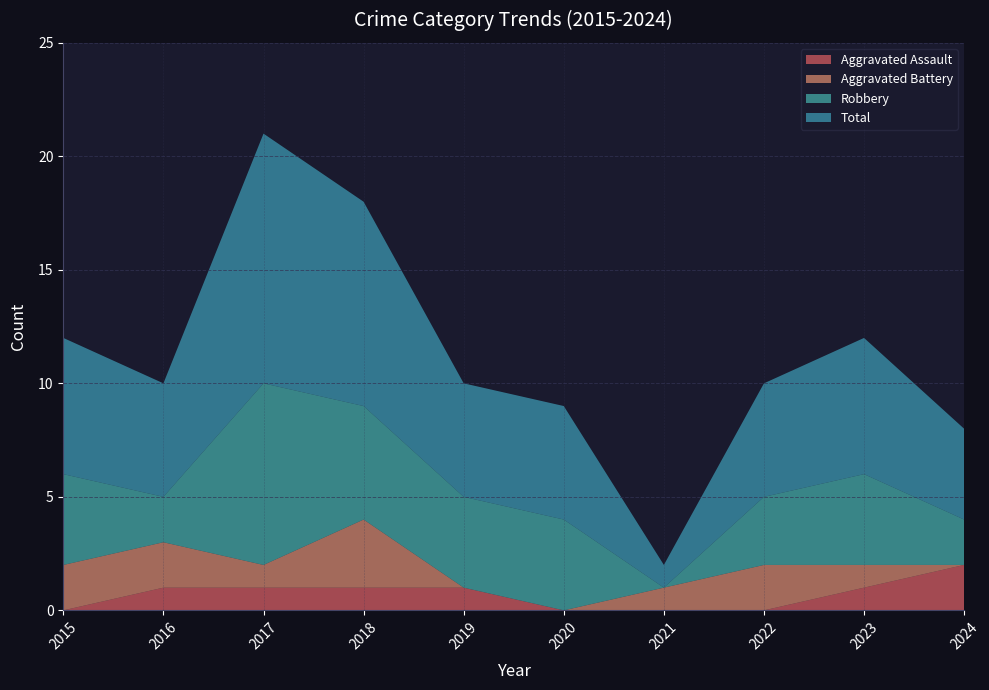

Reading right to left, transcribe all the data shown in this chart.

Aggravated Assault: 2024=2	2023=1	2022=0	2021=0	2020=0	2019=1	2018=1	2017=1	2016=1	2015=0
Aggravated Battery: 2024=0	2023=1	2022=2	2021=1	2020=0	2019=0	2018=3	2017=1	2016=2	2015=2
Robbery: 2024=2	2023=4	2022=3	2021=0	2020=4	2019=4	2018=5	2017=8	2016=2	2015=4
Total: 2024=4	2023=6	2022=5	2021=1	2020=5	2019=5	2018=9	2017=11	2016=5	2015=6